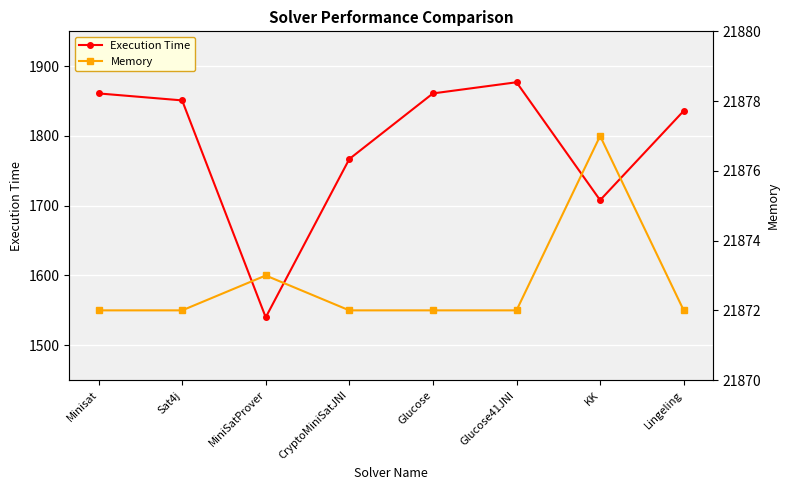

What are all the series names shown in the legend?

Execution Time, Memory